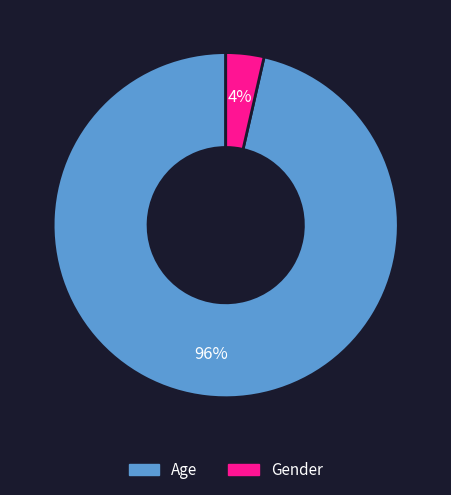

Count the number of slices in the pie.

2